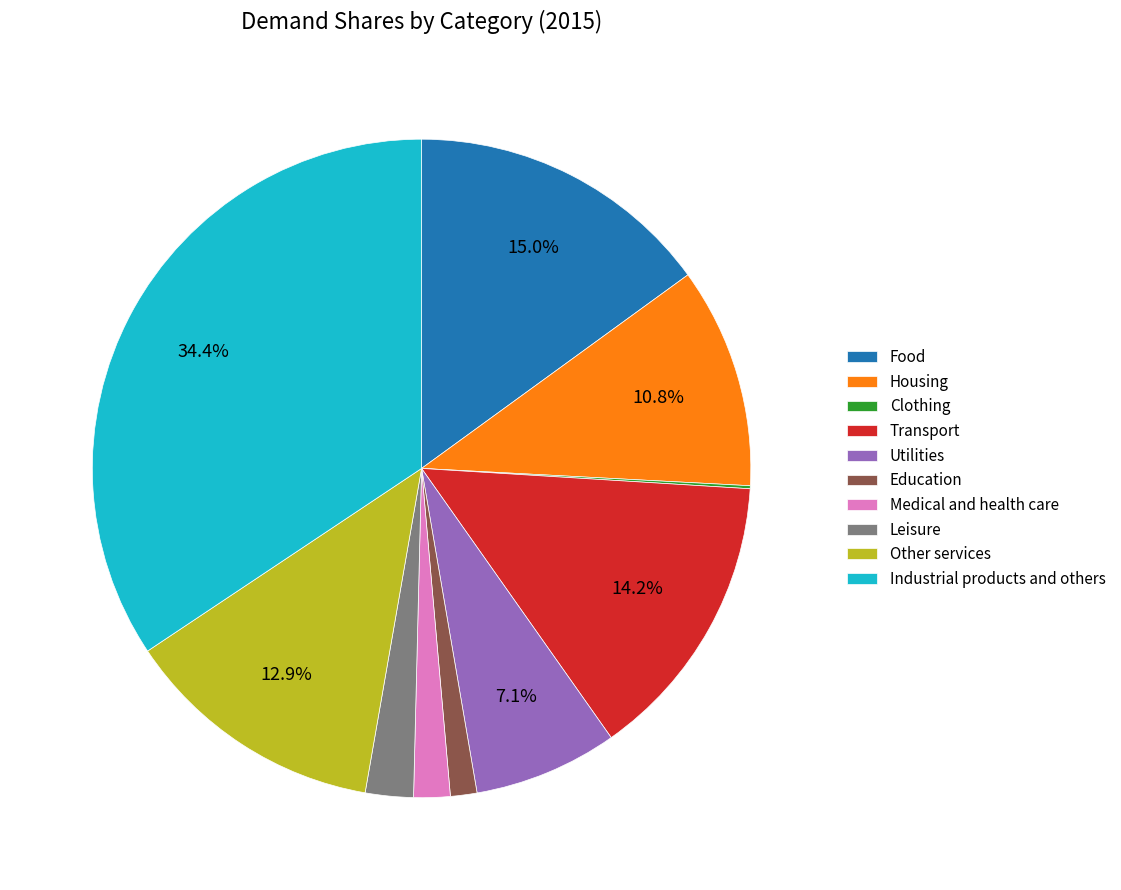

Is the sum of Education and Food greater than half?

No